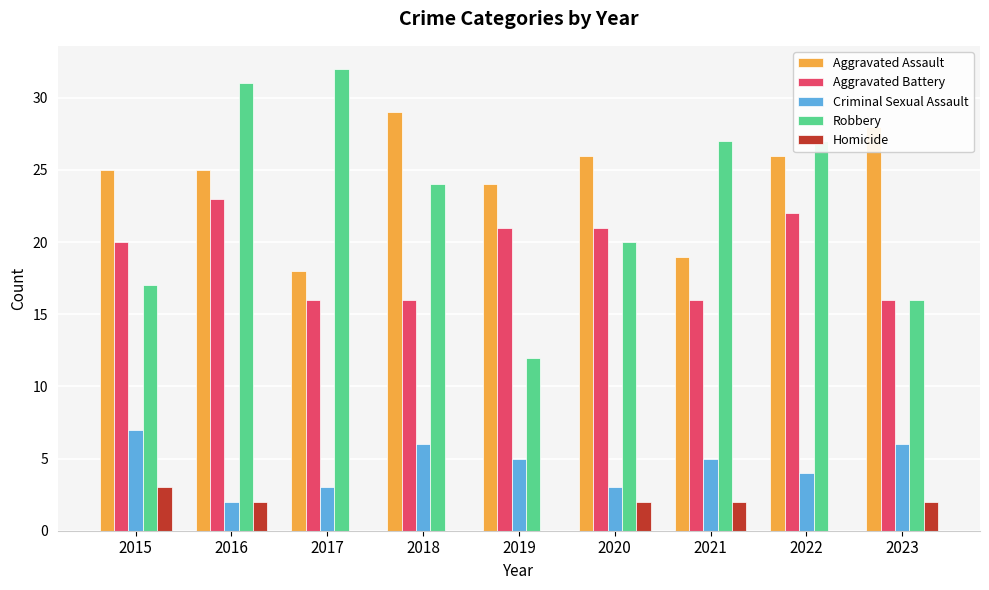

What is the sum of all Aggravated Battery values?

171